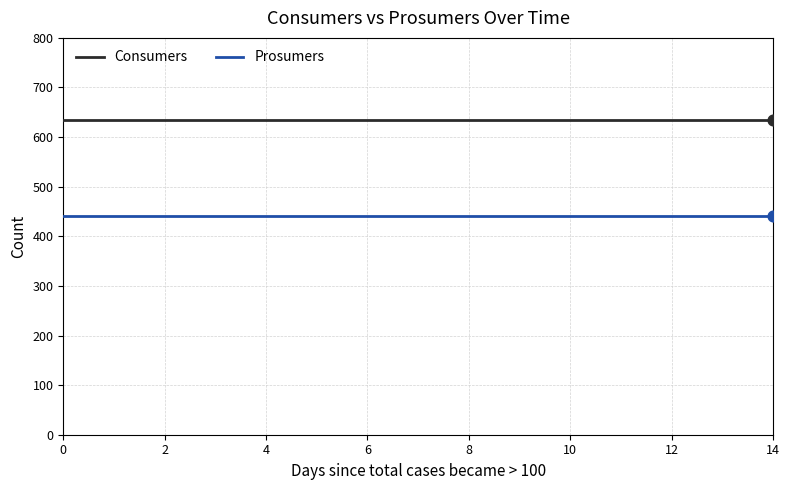

Which series has the largest total across all categories?

Consumers